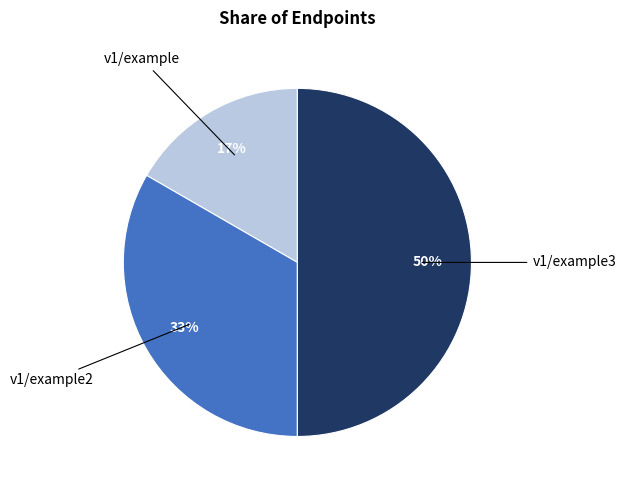

Which category has the smallest portion of the pie?

v1/example